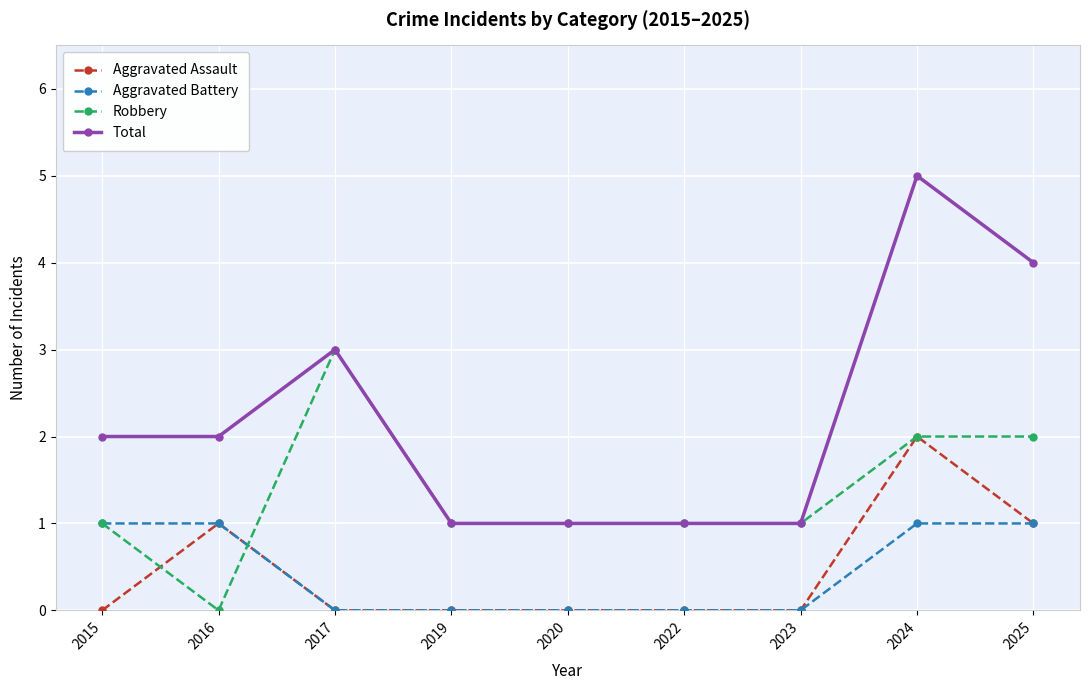

Which series has the largest total across all categories?

Total